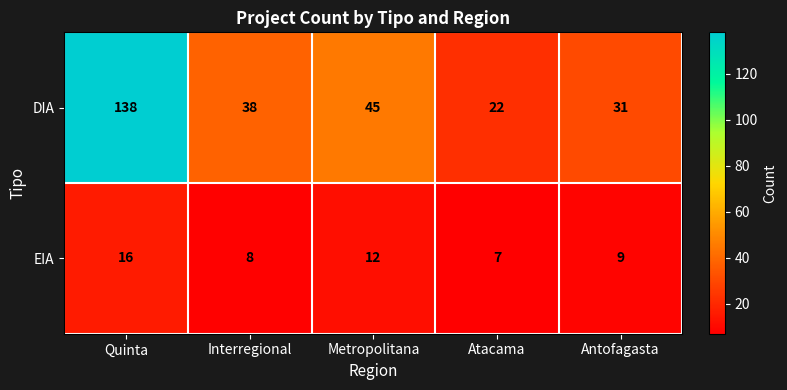

What is the total value across all series at Antofagasta?

40